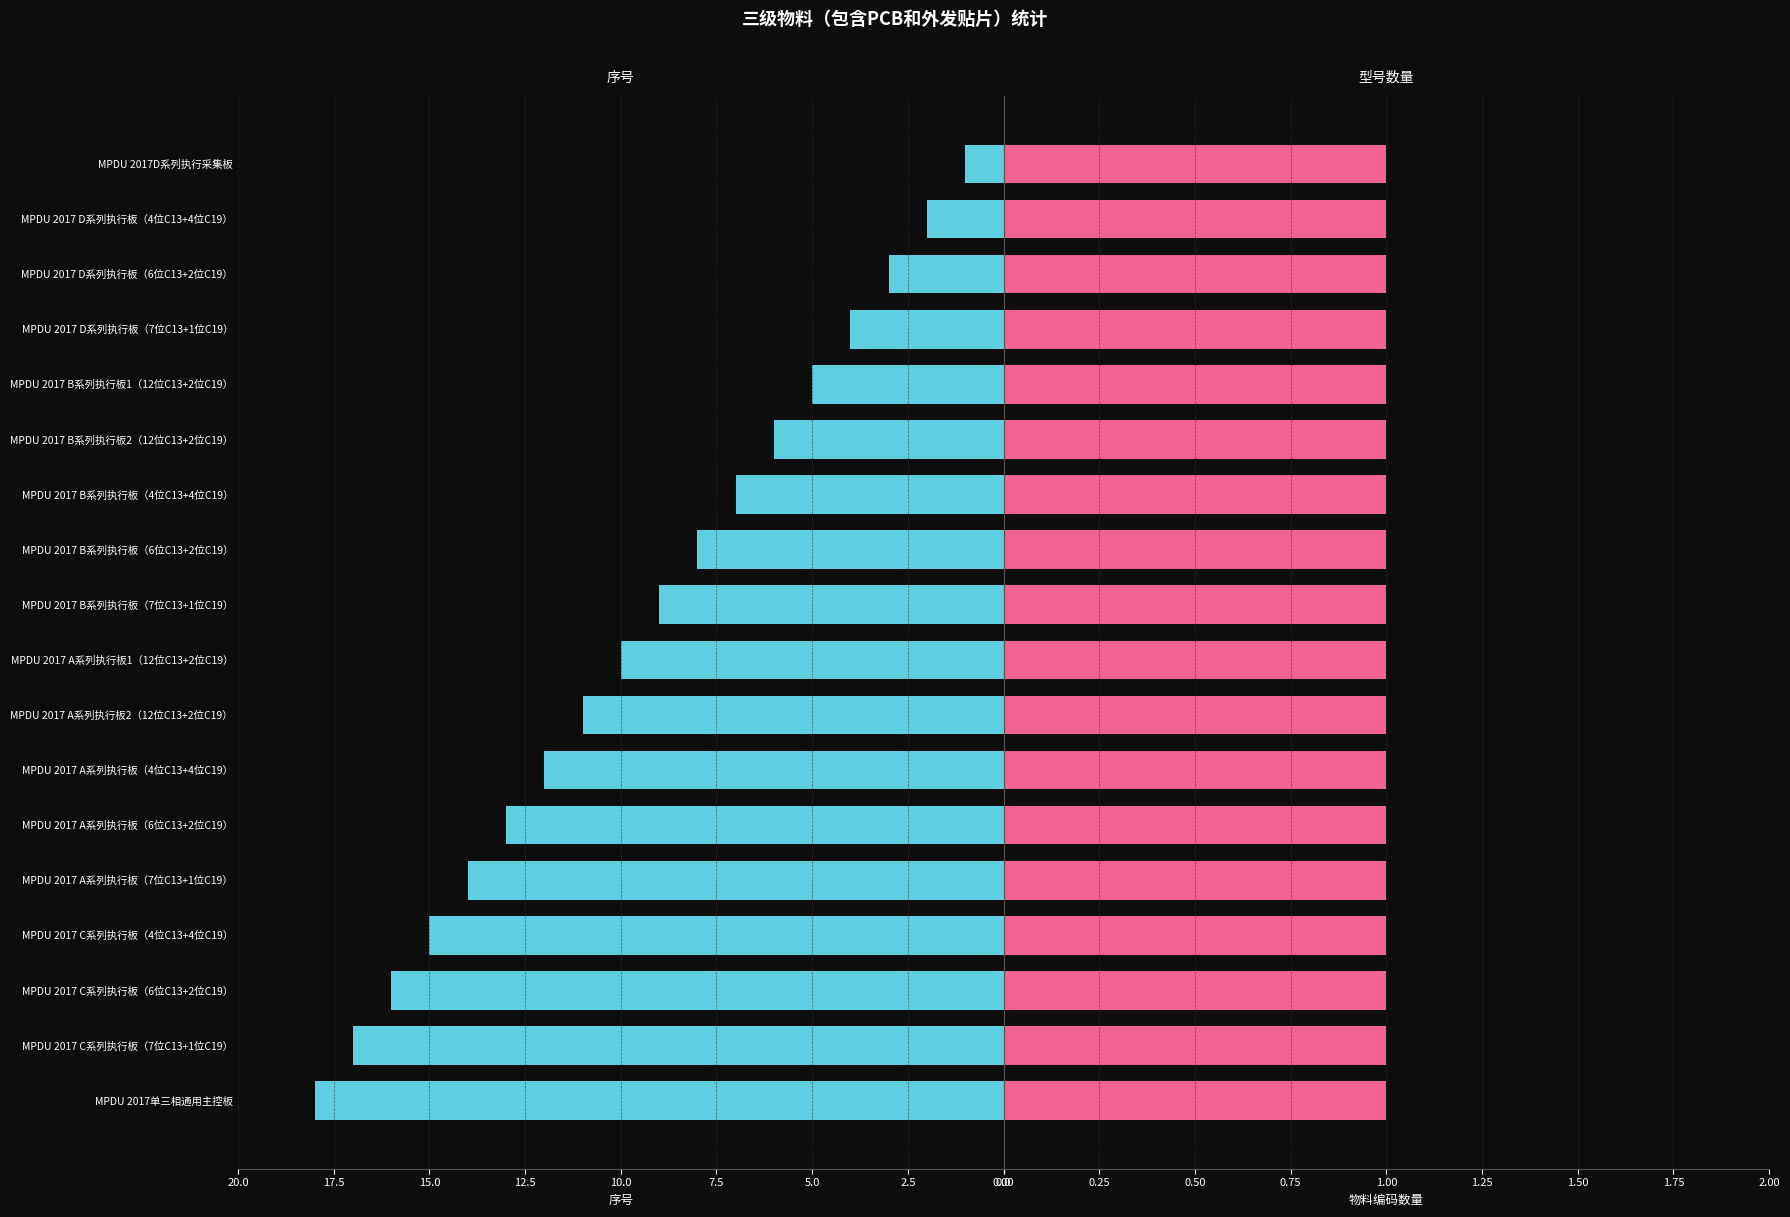

Is it true that 序号 equals 17.3 at MPDU 2017 A系列执行板1（12位C13+2位C19）?

False